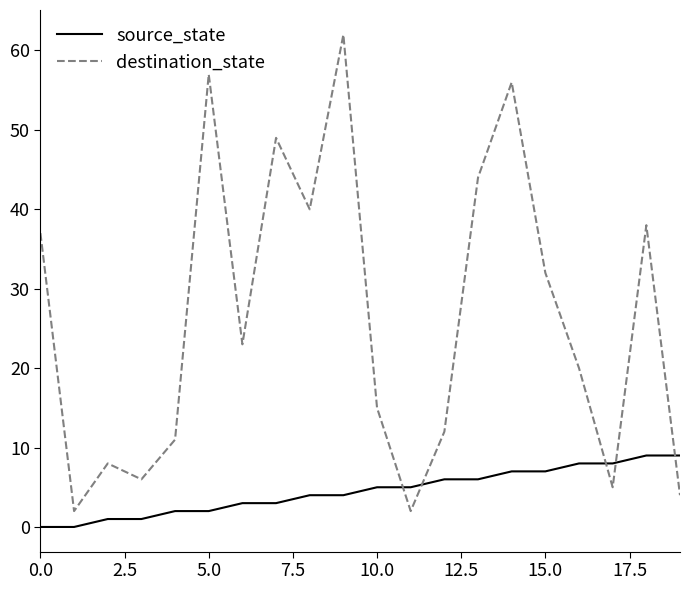

List the series in order of their overall mean, lowest first.

source_state, destination_state